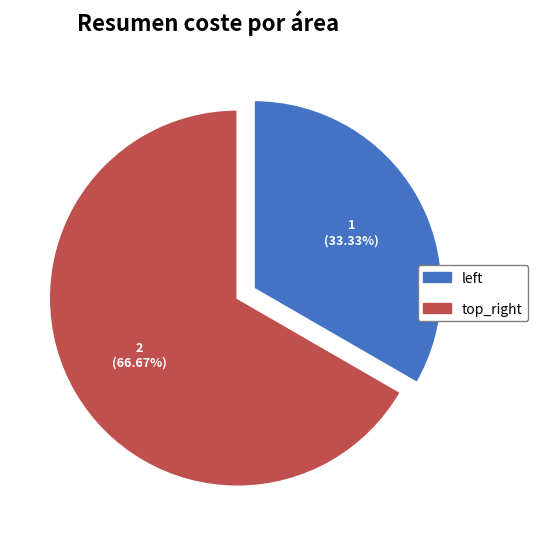

Which slice is the largest?

top_right